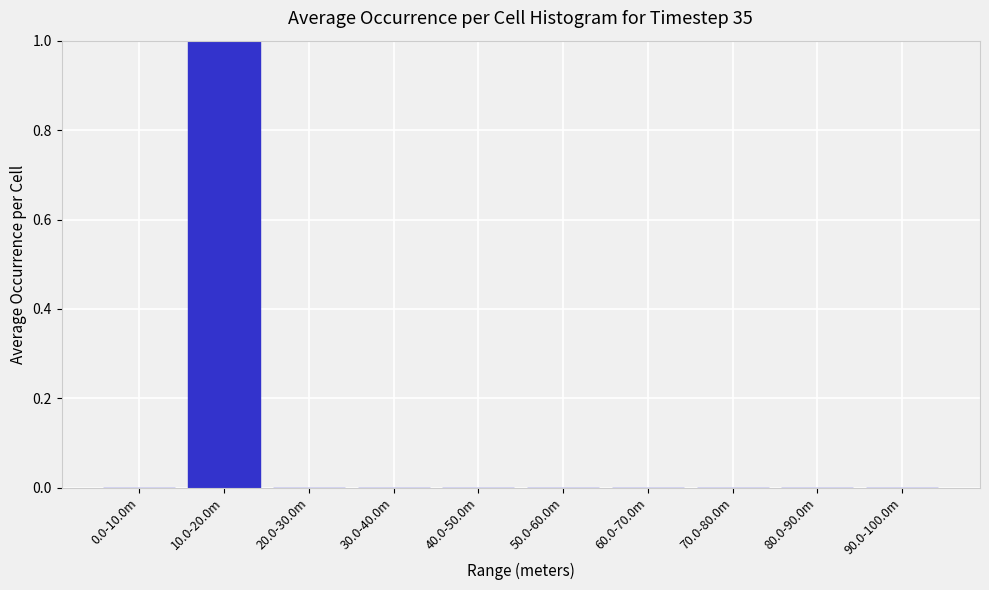

Reading left to right, transcribe all the data shown in this chart.

0.0-10.0m=0	10.0-20.0m=1	20.0-30.0m=0	30.0-40.0m=0	40.0-50.0m=0	50.0-60.0m=0	60.0-70.0m=0	70.0-80.0m=0	80.0-90.0m=0	90.0-100.0m=0